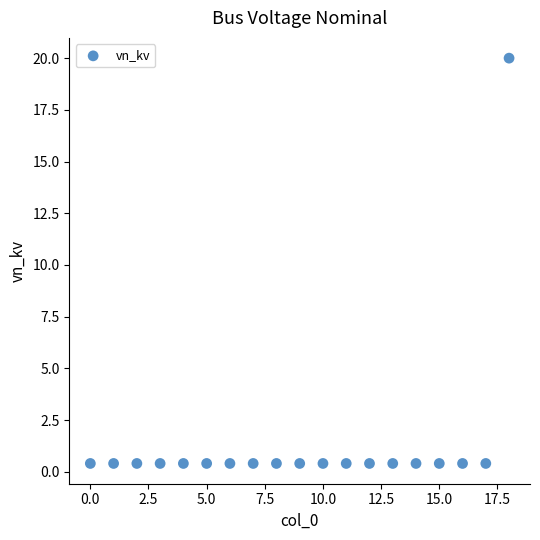

What is the range of Y values (max minus min)?

19.6